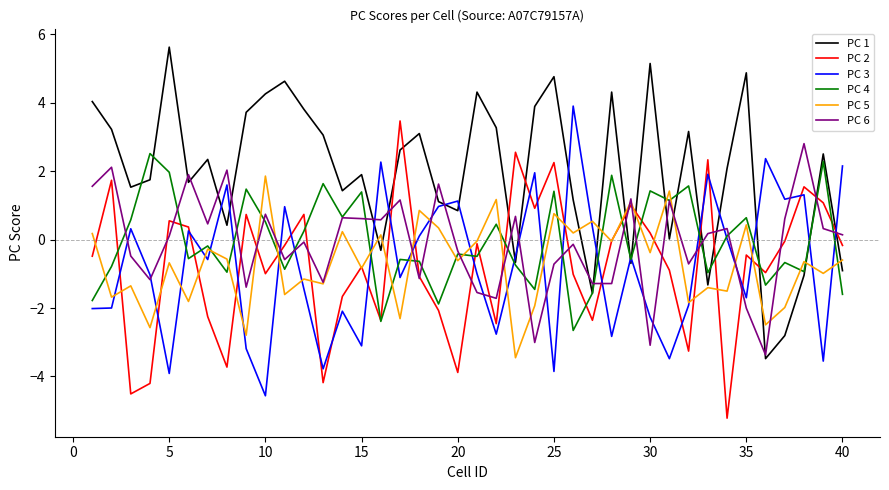

Which series has the largest total across all categories?

PC 1